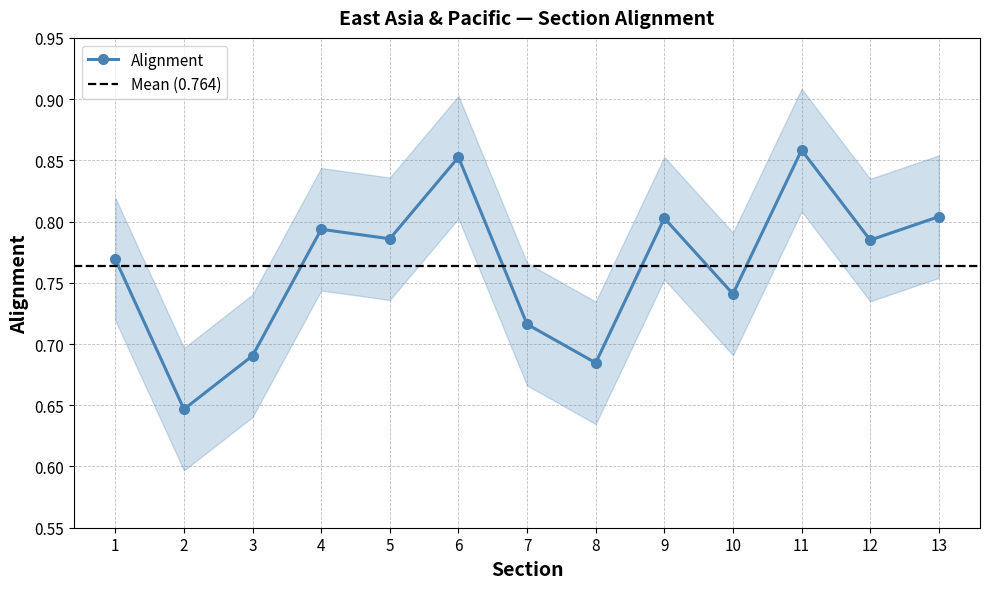

Which label corresponds to the largest value in the chart?

11